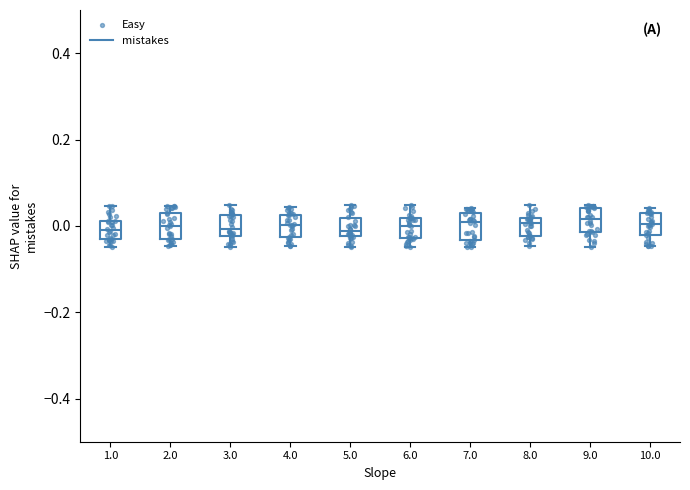

Where does the upper whisker of the box at x = 1.0 end on the y-axis? The values are not printed on the chart, so give them approximately, as read against the axis.

0.04